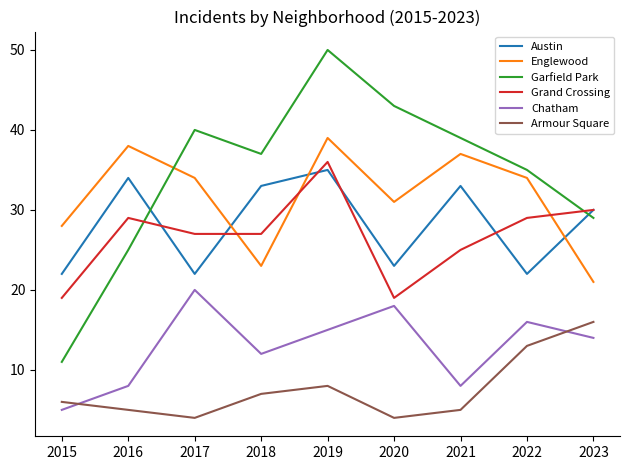

The Garfield Park series shows 11 at 2018. True or false?

False